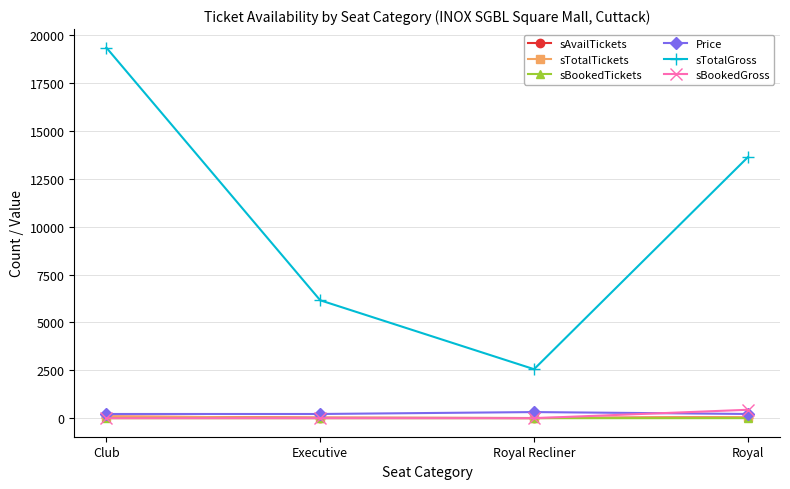

True or false: sTotalGross and sTotalTickets cross at least once.

False